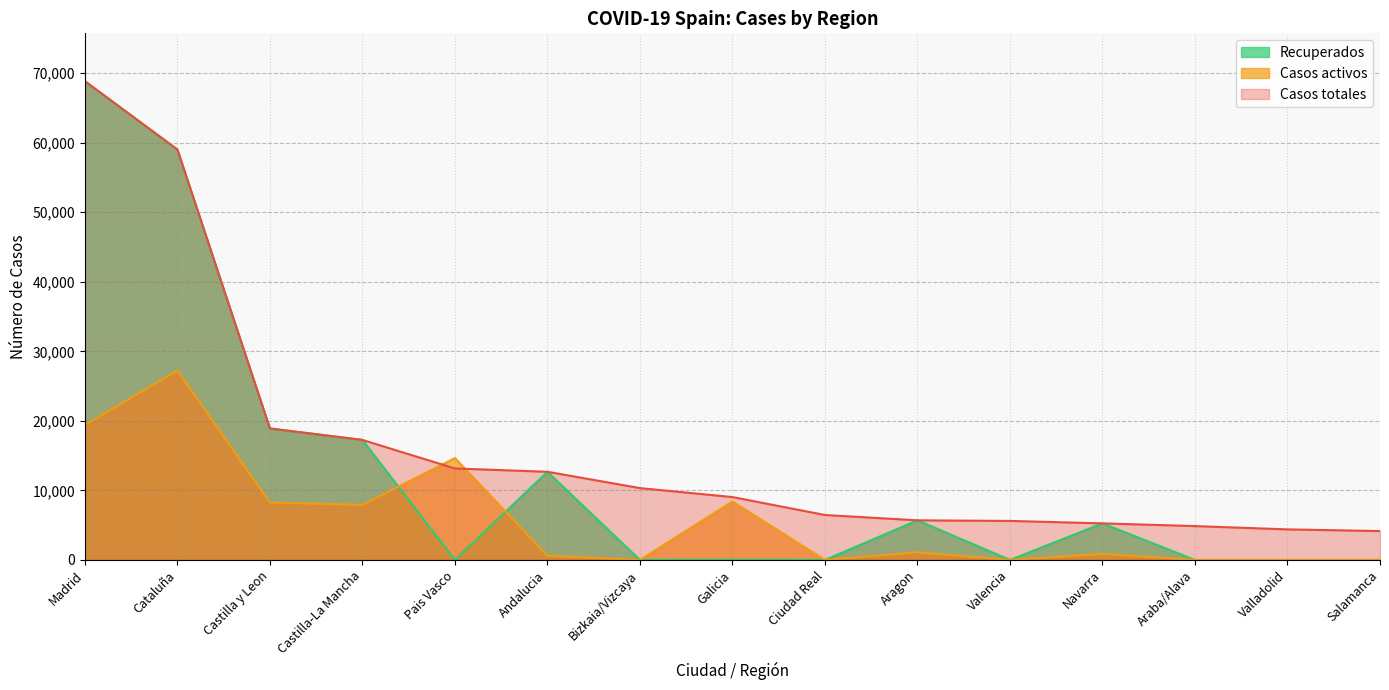

True or false: Recuperados and Casos totales cross at least once.

False